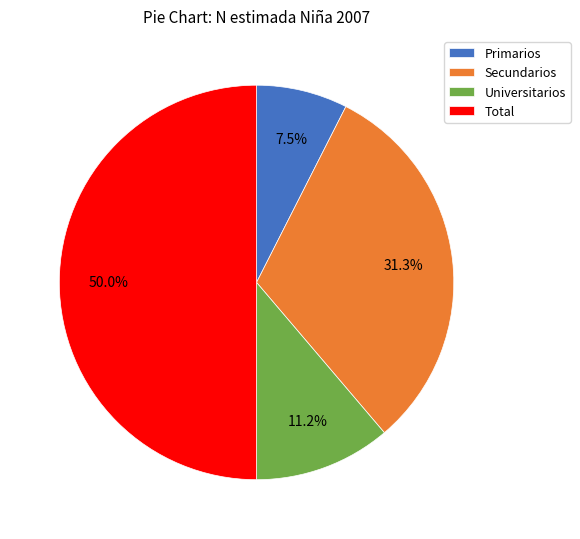

Which slice is the largest?

Total